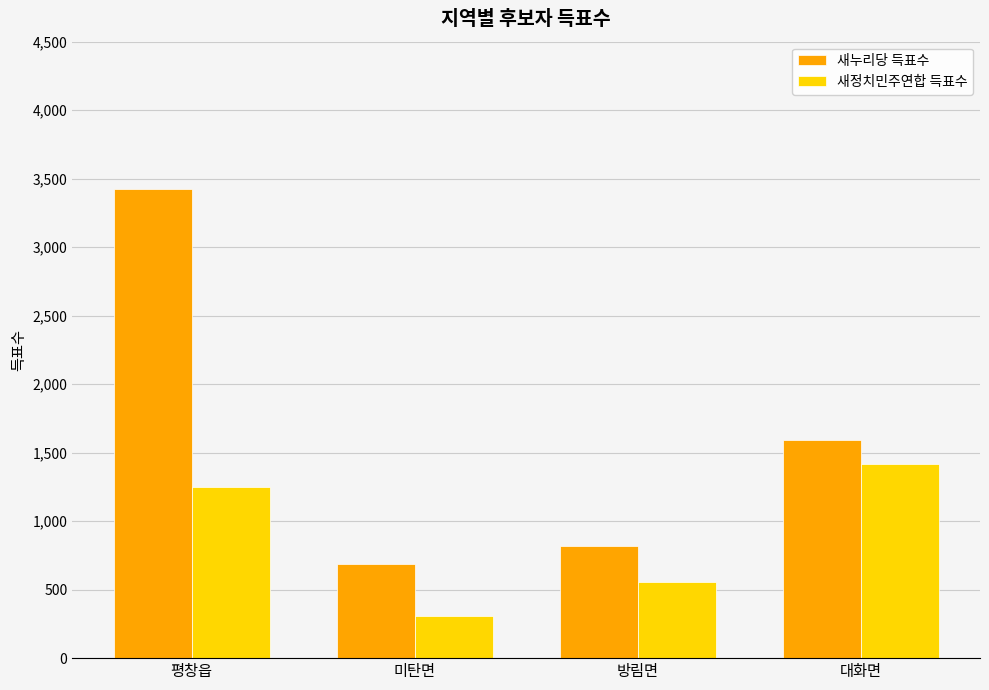

What are all the series names shown in the legend?

새누리당 득표수, 새정치민주연합 득표수